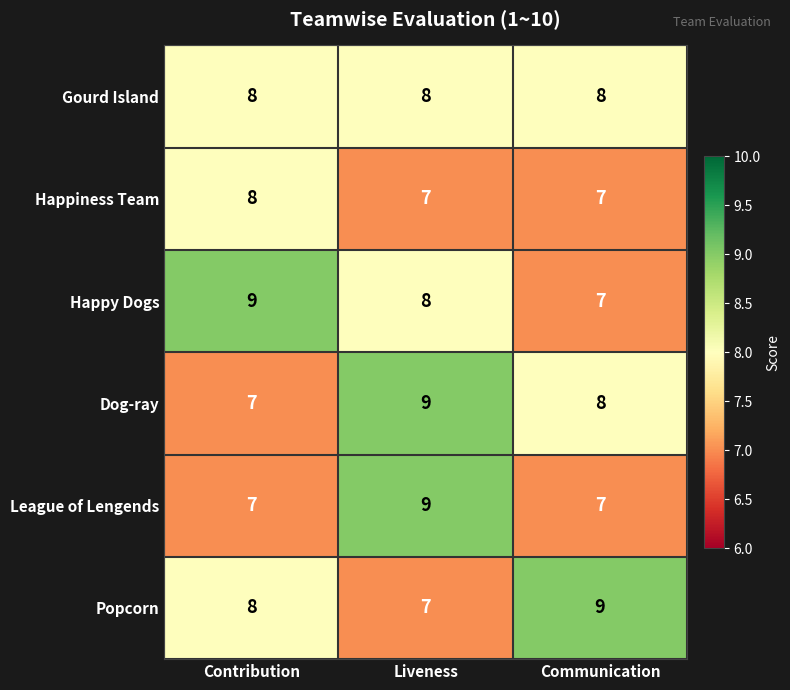

Between Contribution and Communication, which series saw the biggest shift?

Happy Dogs